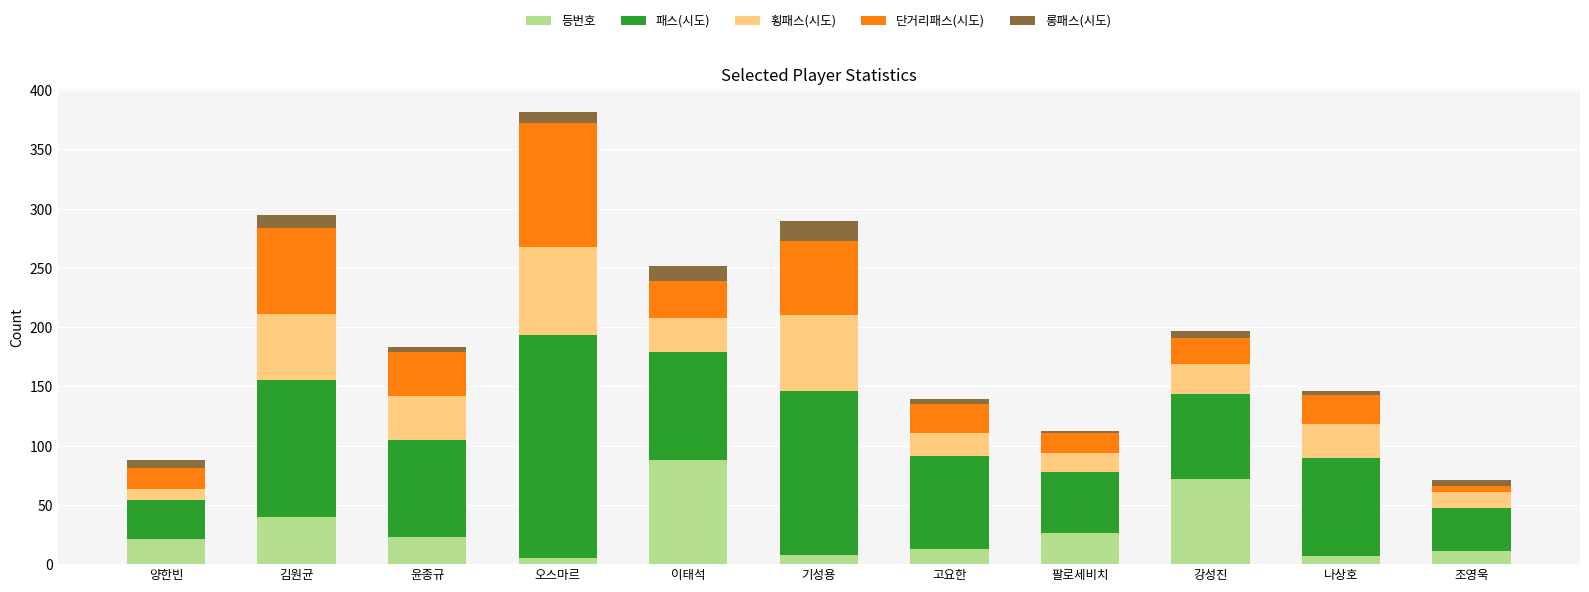

At which category is the sum across all series the highest?

오스마르